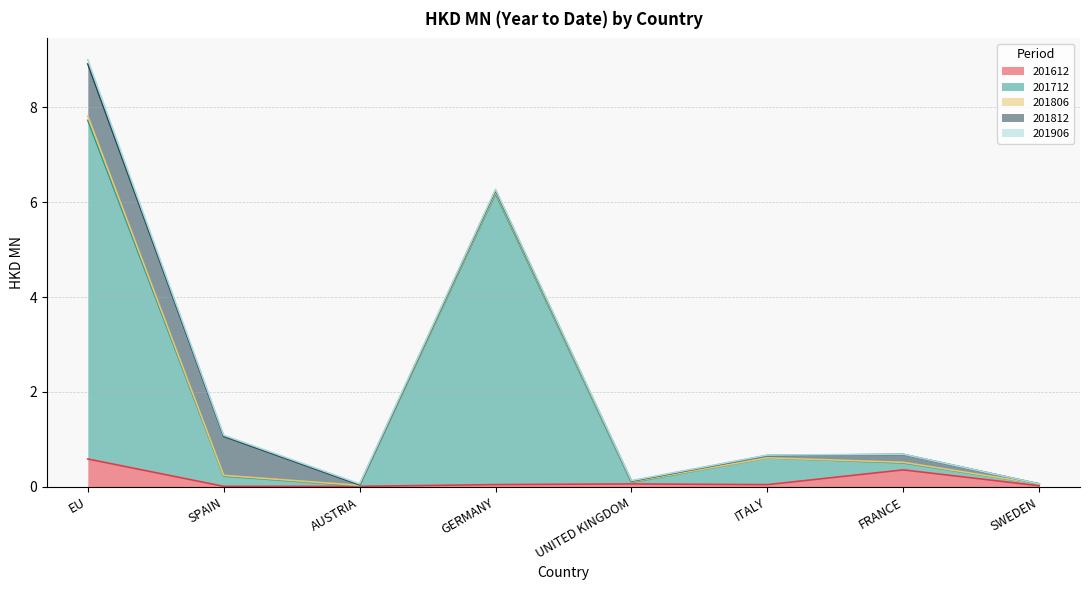

Rank the series at SWEDEN from highest to lowest value.

201712, 201612, 201806, 201812, 201906